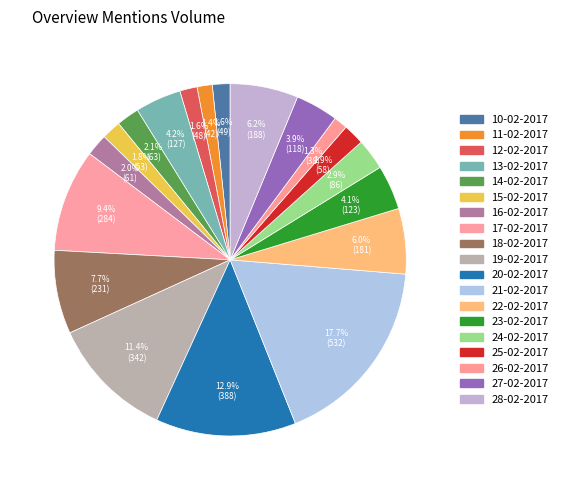

What is the largest slice in the pie chart?

21-02-2017